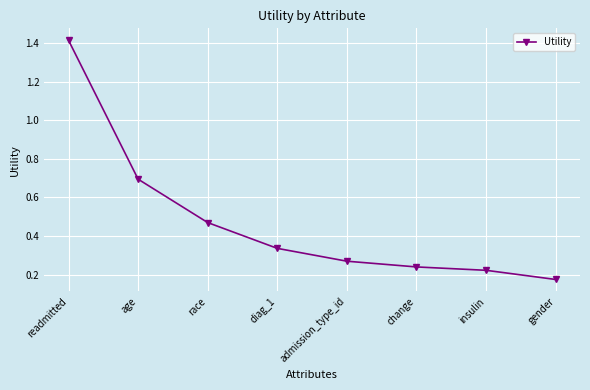

What is the change in value from race to diag_1?

-0.1